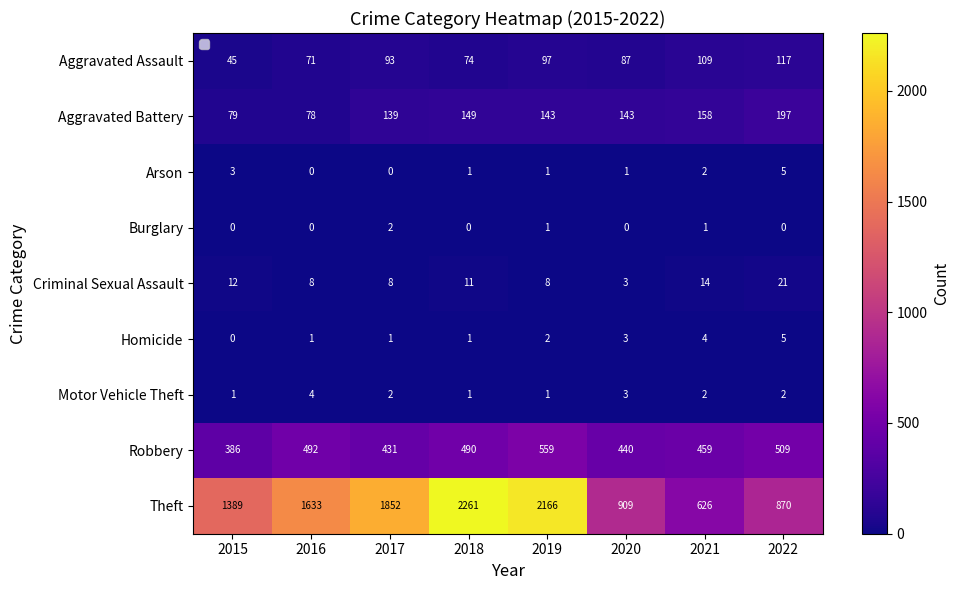

What is the difference between the maximum and minimum values in the Arson series?

5